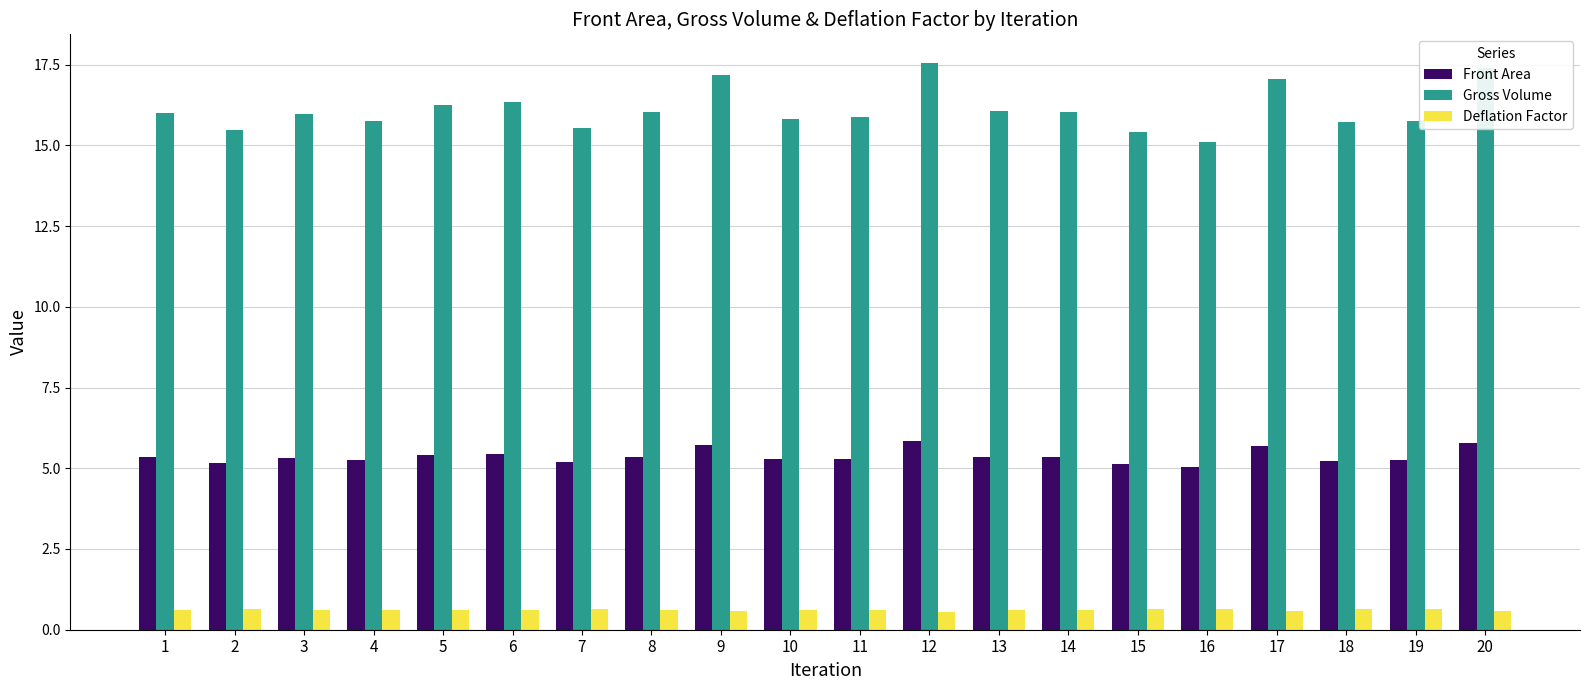

List the series in order of their peak value, lowest first.

Deflation Factor, Front Area, Gross Volume